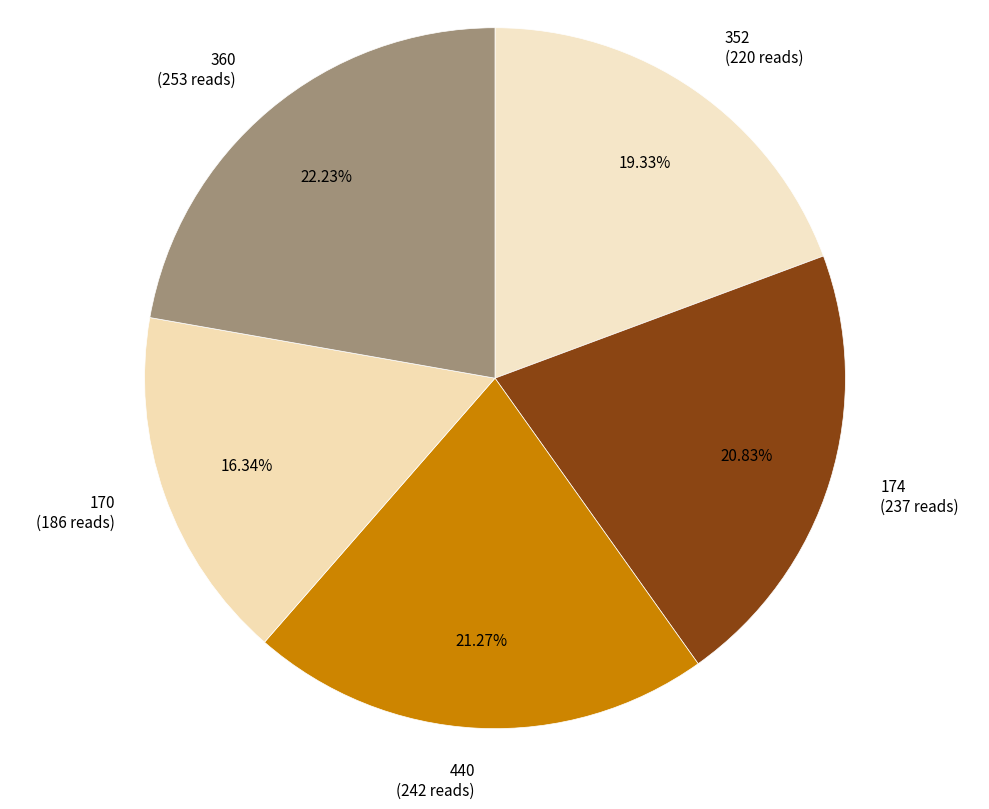

Approximately how many times larger is the value at 352 (220 reads) compared to 440 (242 reads)?

0.9